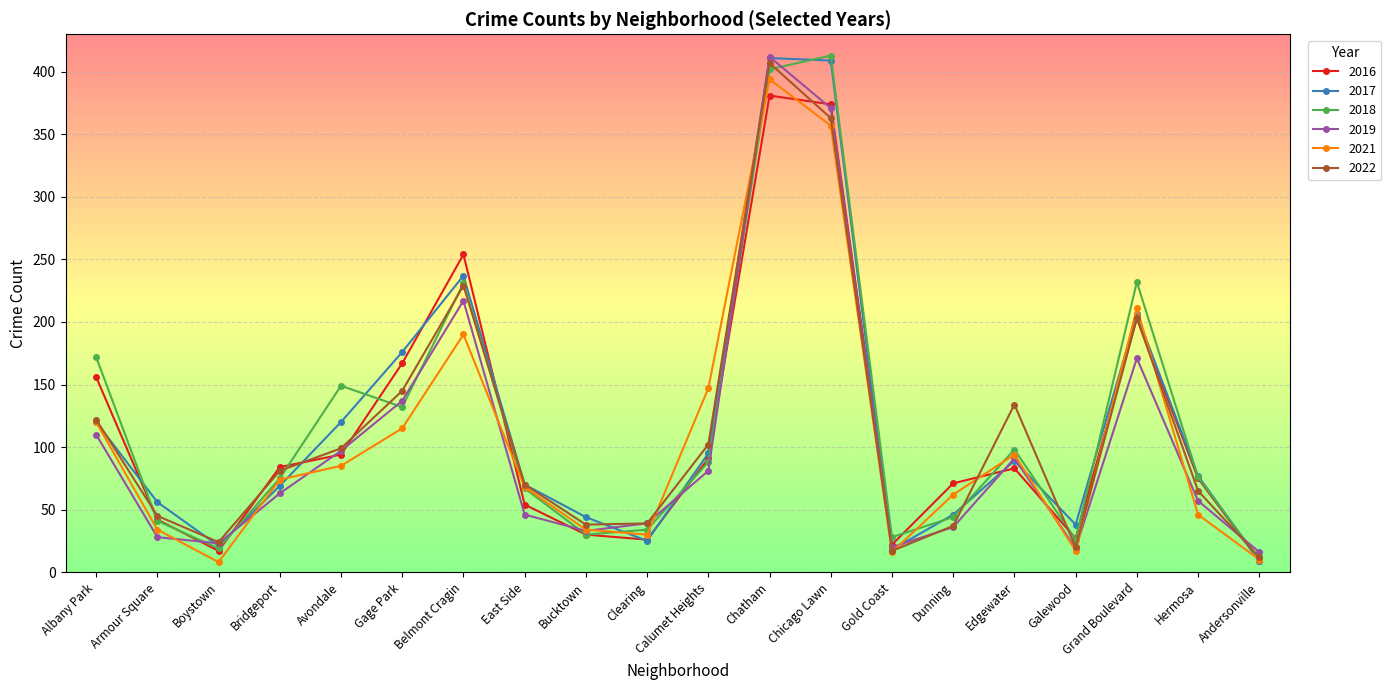

What is the sum of all 2022 values?

2252